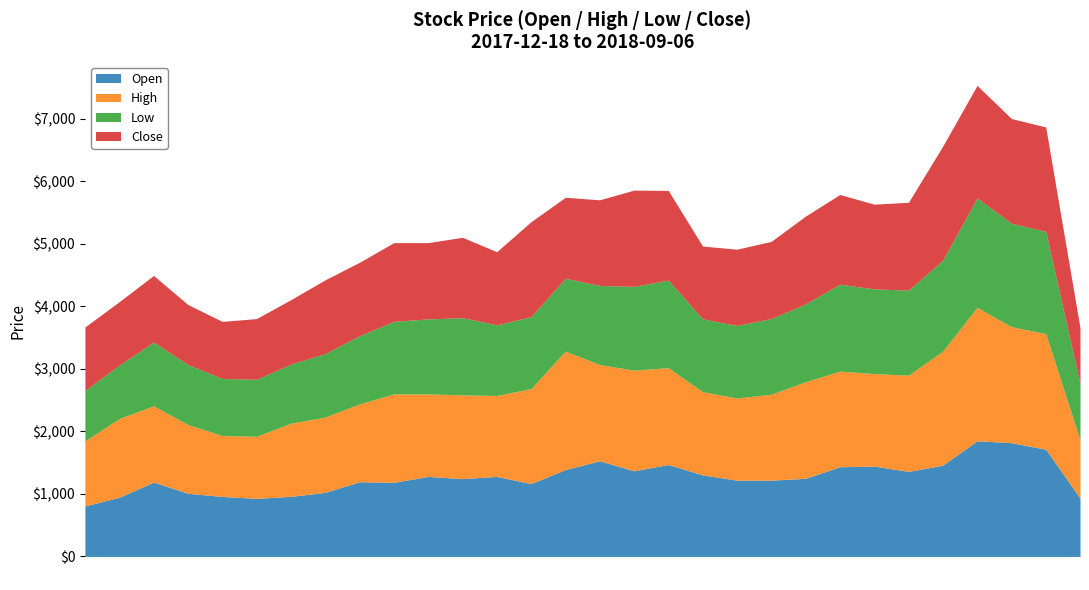

What is the lowest value of the Open series?

808